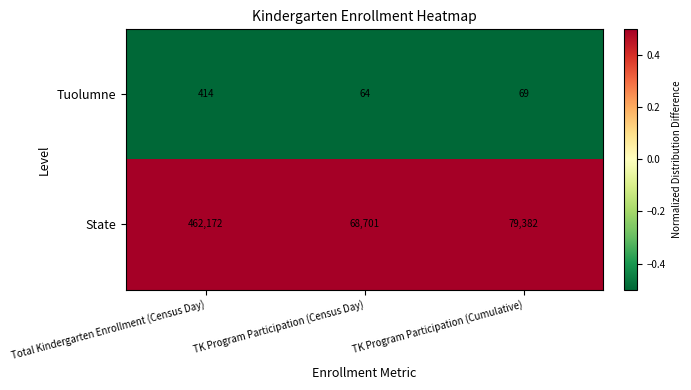

Count the number of data series in this chart.

2